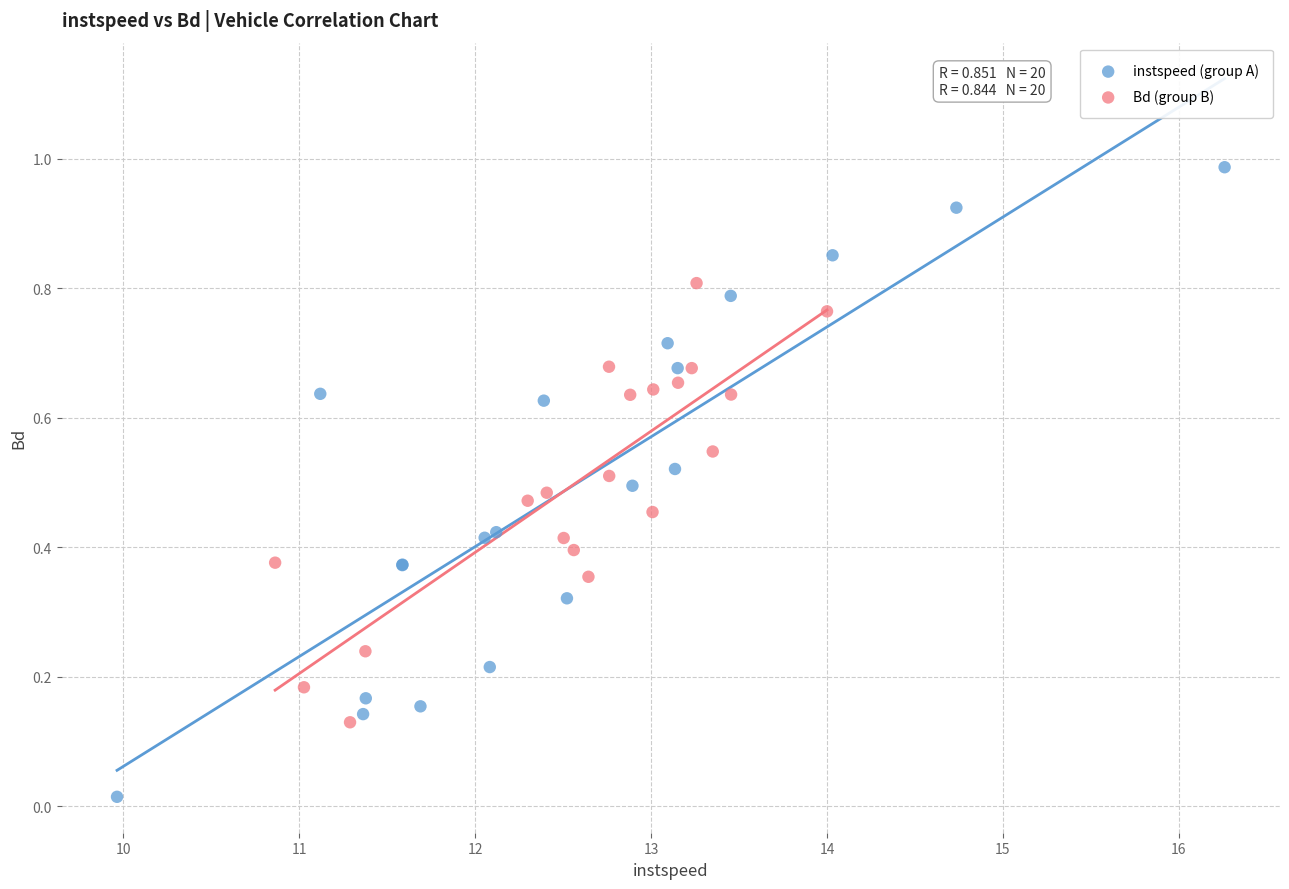

Which series reaches the minimum Y coordinate?

instspeed (group A)